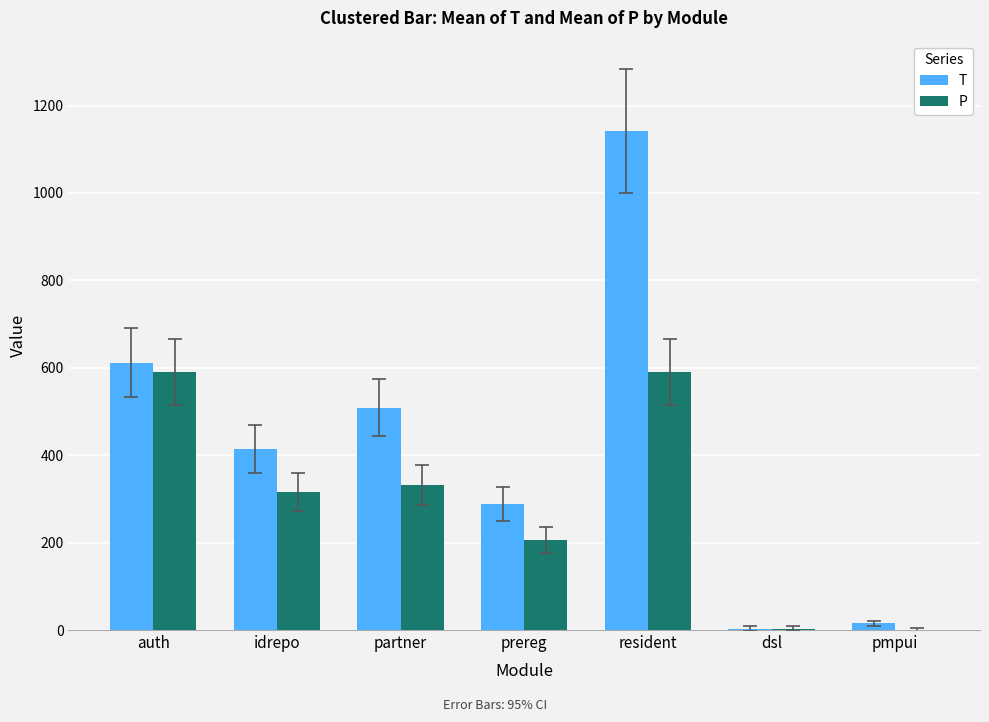

Is it true that T equals 414 at idrepo?

True